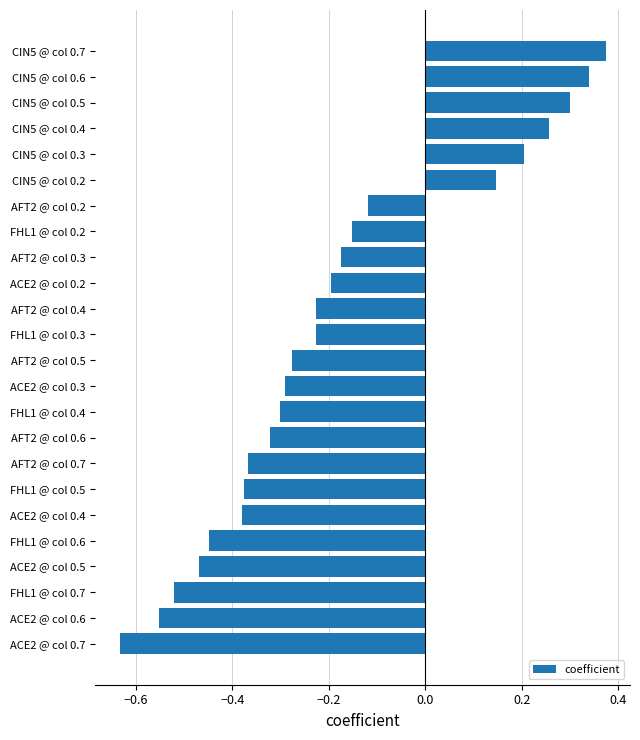

At which label is the value closest to 0?

AFT2 @ col 0.2